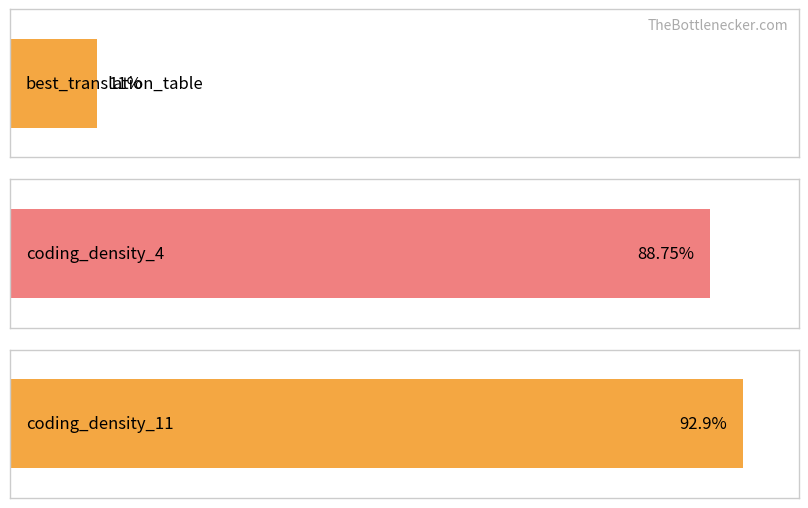

Which has a higher value, best_translation_table or coding_density_4?

coding_density_4